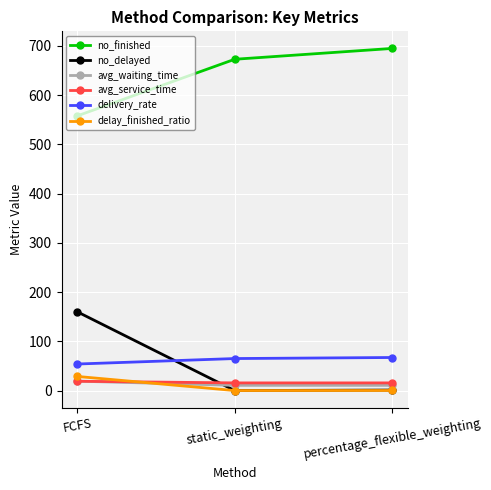

What is the label of the 2nd point from the left?

static_weighting